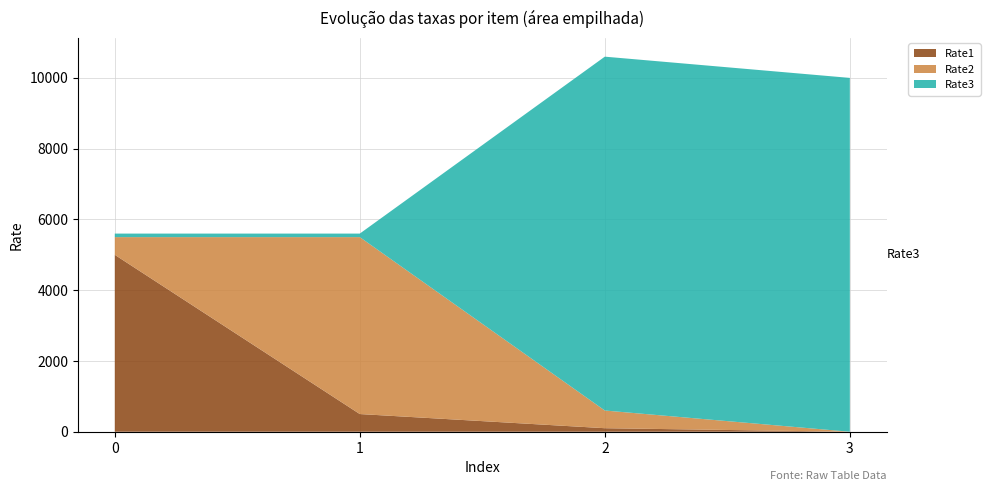

Reading left to right, transcribe all the data shown in this chart.

Rate1: 5000	500	100	0
Rate2: 500	5000	500	0
Rate3: 100	100	10000	10000